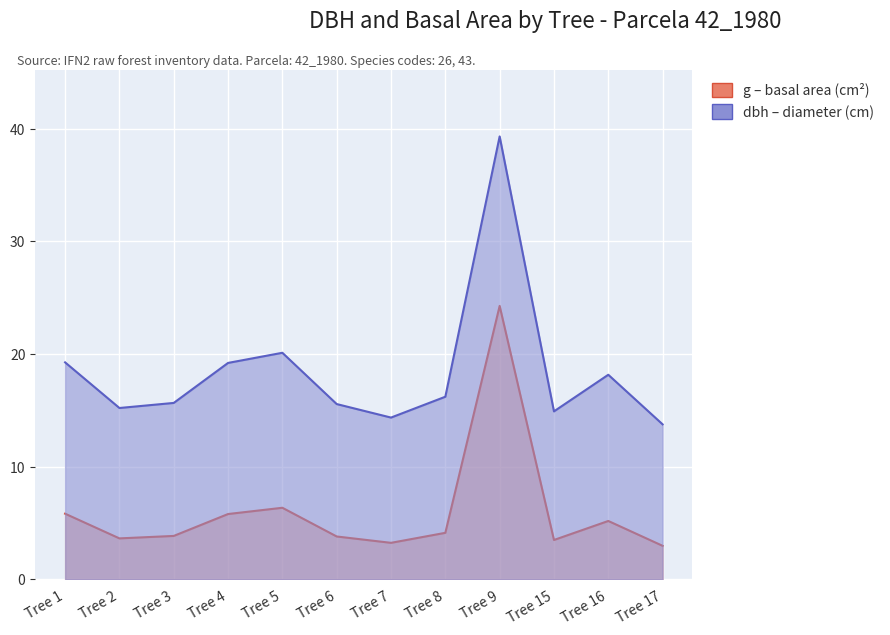

How many series are shown in this chart?

2